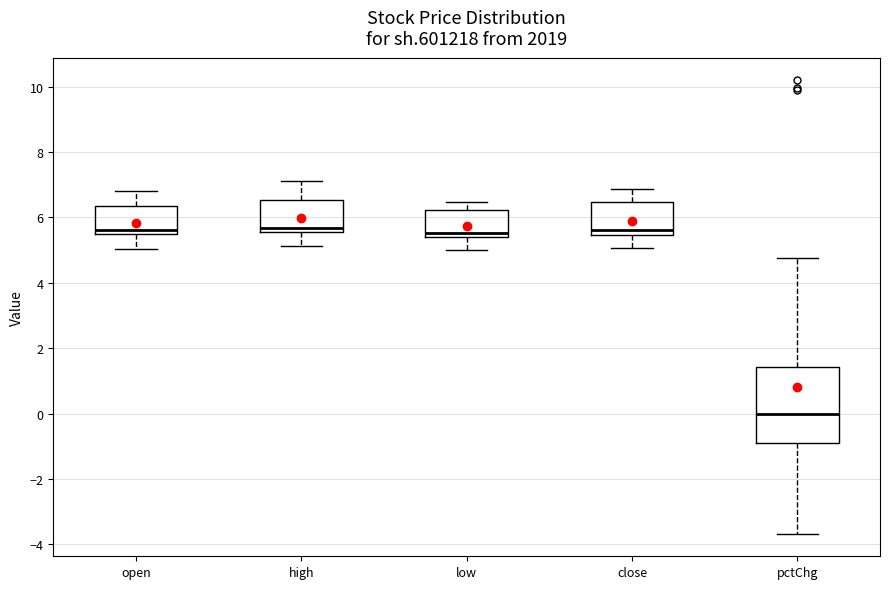

Reading left to right, transcribe this box plot: for each box, give where its median line is, the range the box spans, and where its two whiskers end, as read against the y-axis. The values are not printed on the chart, so give them approximately, as read against the axis.

open: median 5.6, box 5.4 to 6.4, whiskers 5.0 to 6.8
high: median 5.6 (just above the box's lower edge), box 5.6 to 6.6, whiskers 5.2 to 7.2
low: median 5.6, box 5.4 to 6.2, whiskers 5.0 to 6.4
close: median 5.6, box 5.4 to 6.4, whiskers 5.0 to 6.8
pctChg: median 0.0, box -1.0 to 1.4, whiskers -3.6 to 4.8